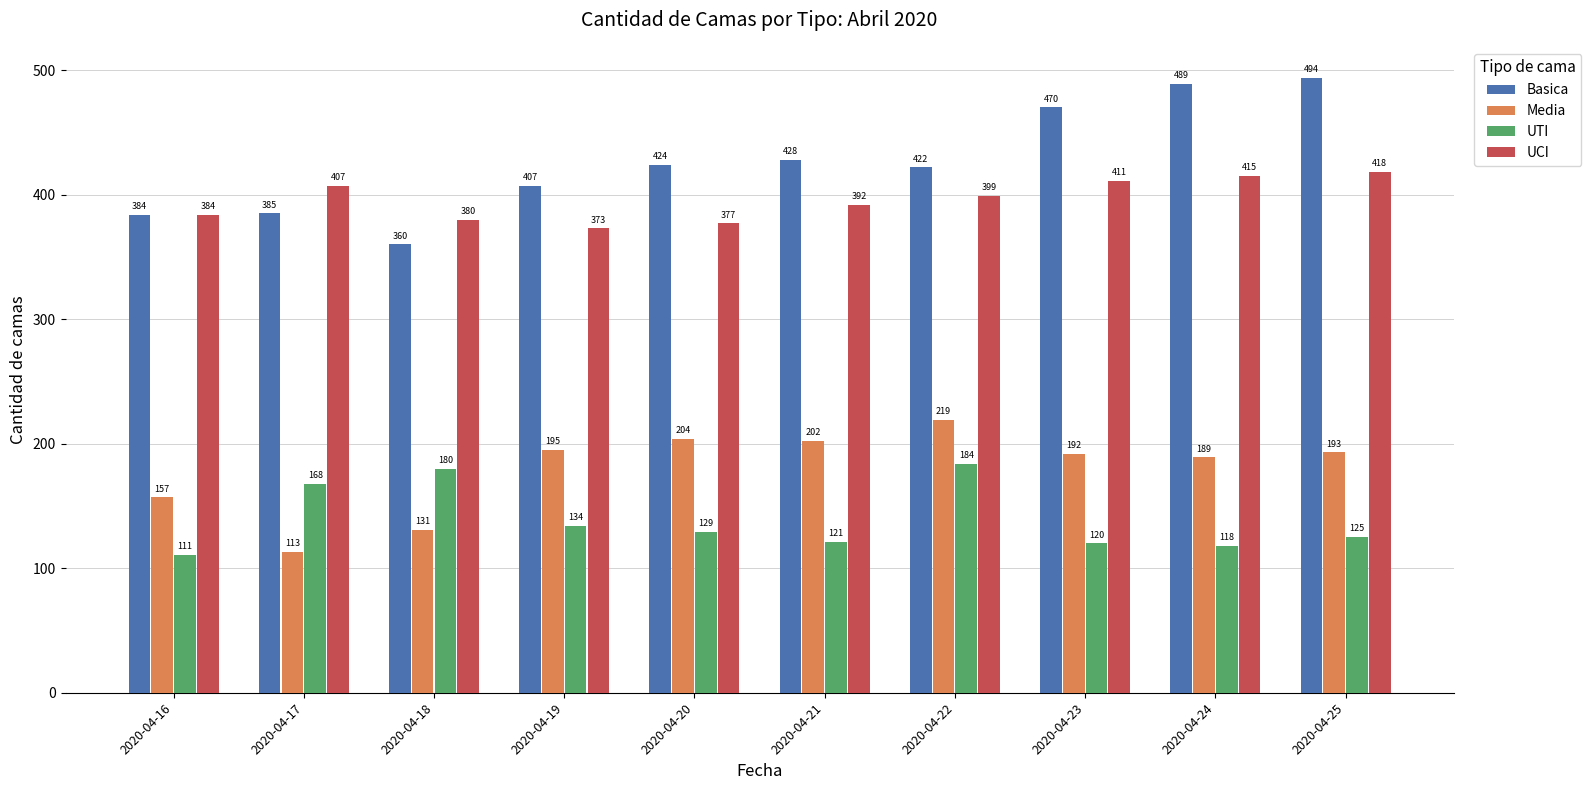

What is the difference between the maximum and minimum values in the Media series?

106